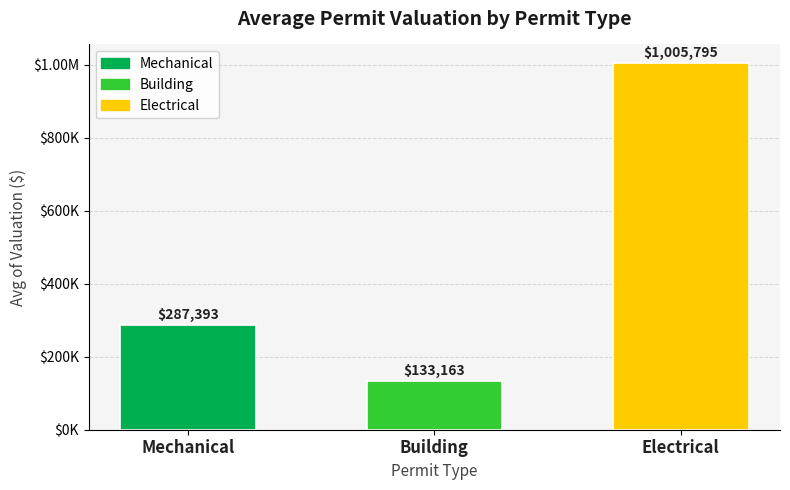

List the labels in order of value, largest first.

Electrical, Mechanical, Building